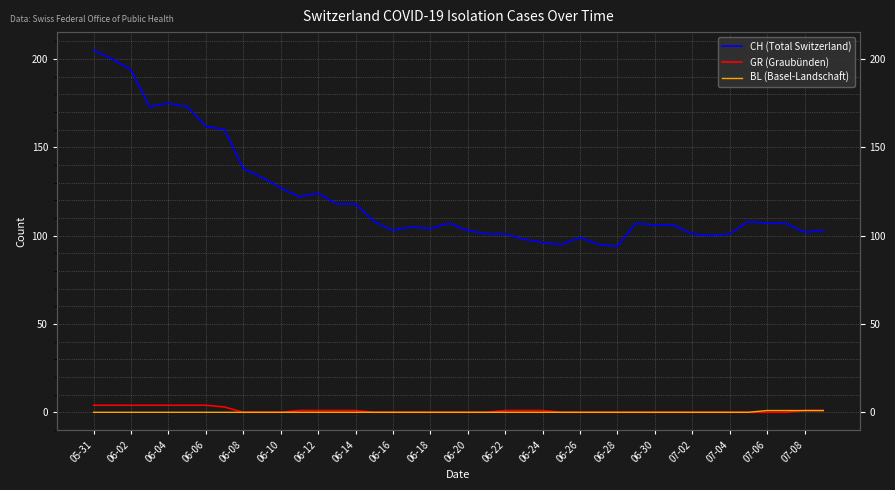

What is the difference between the second highest and second lowest values in the GR (Graubünden) series?

4